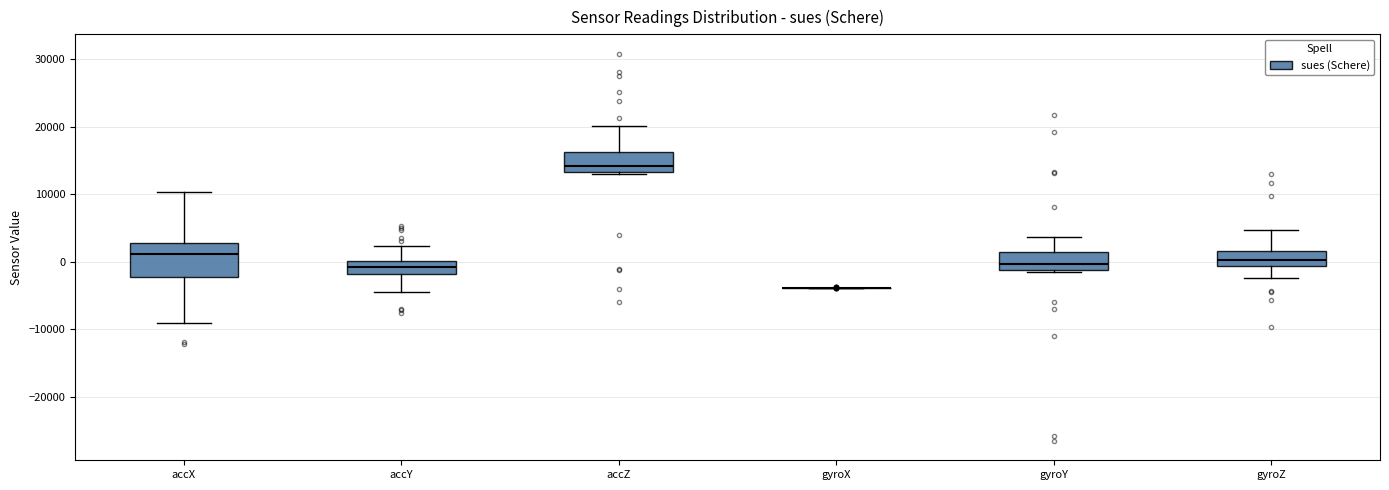

Which box is the tallest, from its lower edge to its upper edge?

accX